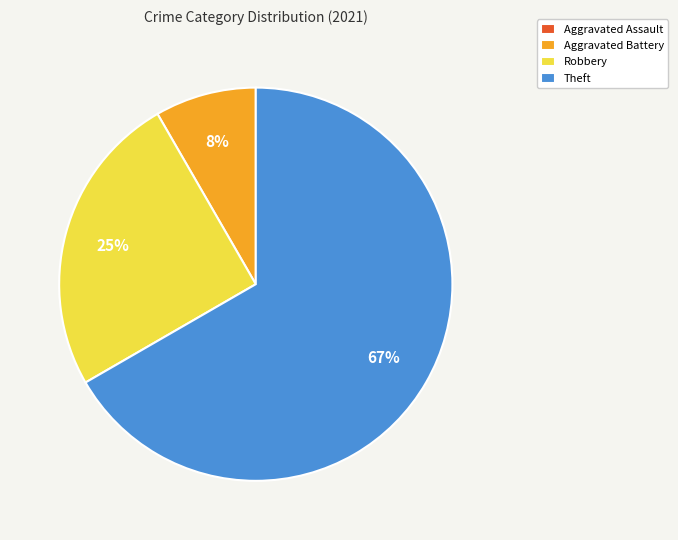

True or false: Theft accounts for 75% of the total.

False